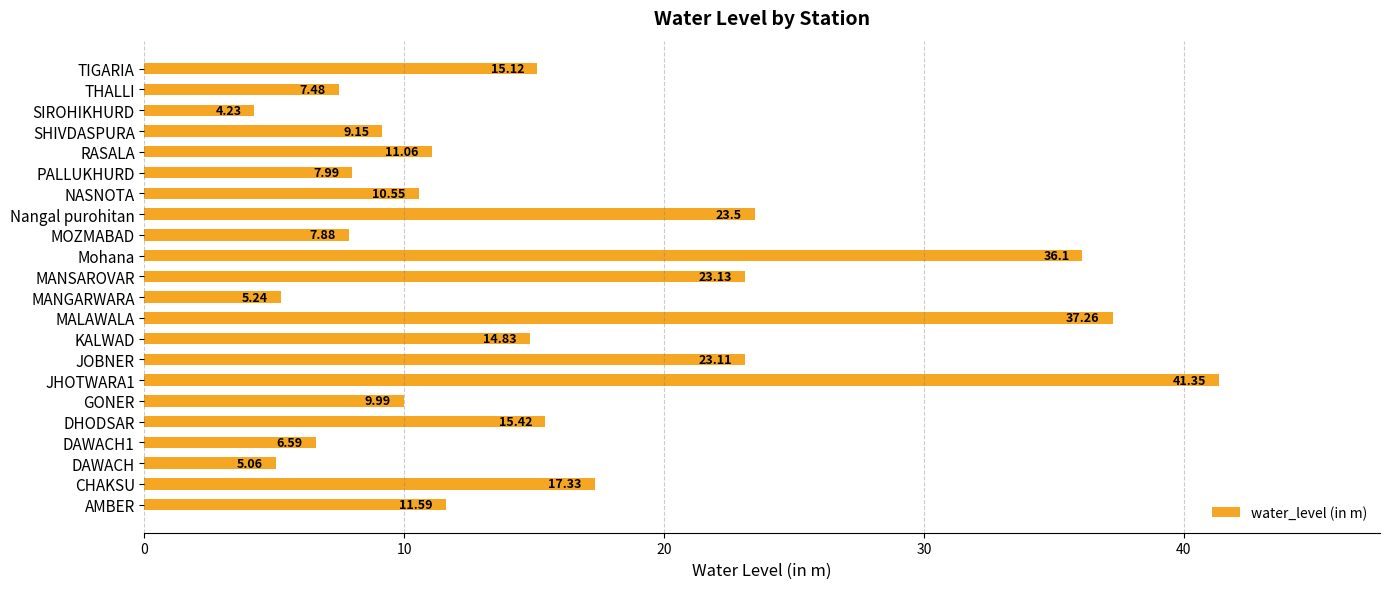

Count the number of data series in this chart.

1